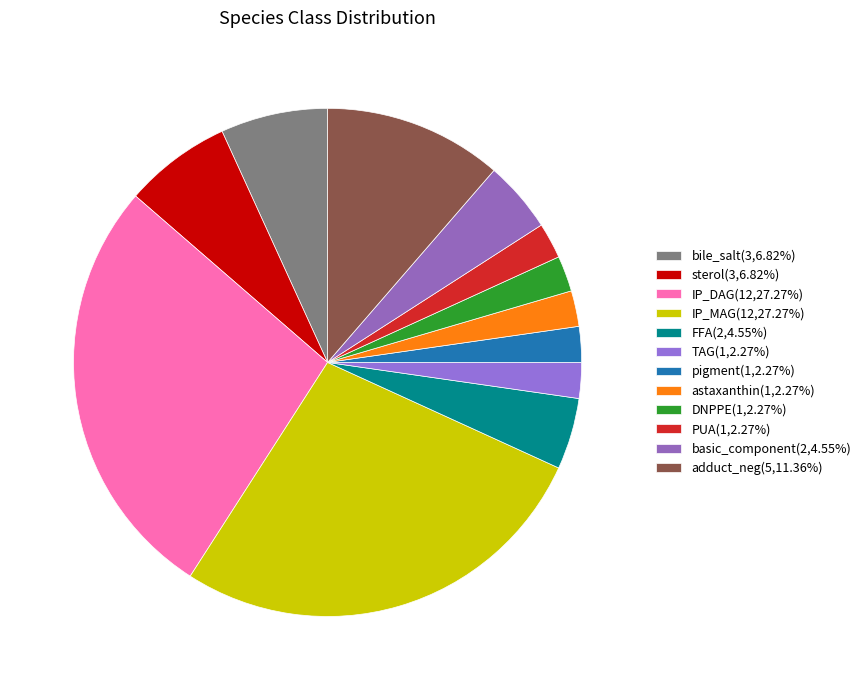

The astaxanthin slice represents 2% of the pie. True or false?

True